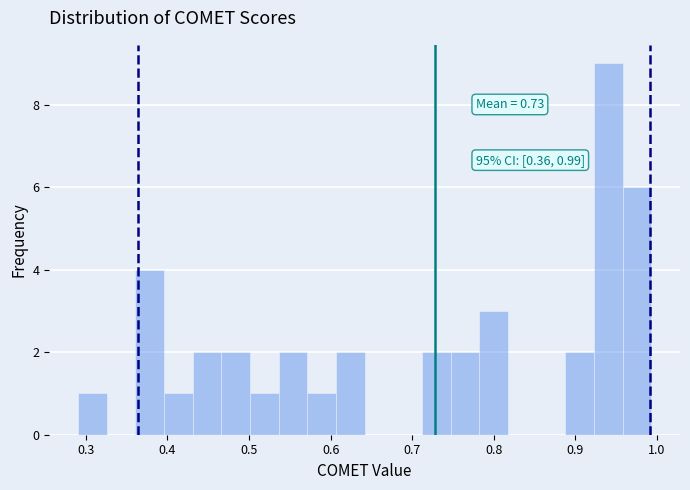

Around what value on the x-axis is the tallest bar? Give the approximate position of its centre, as read against the axis.

0.94